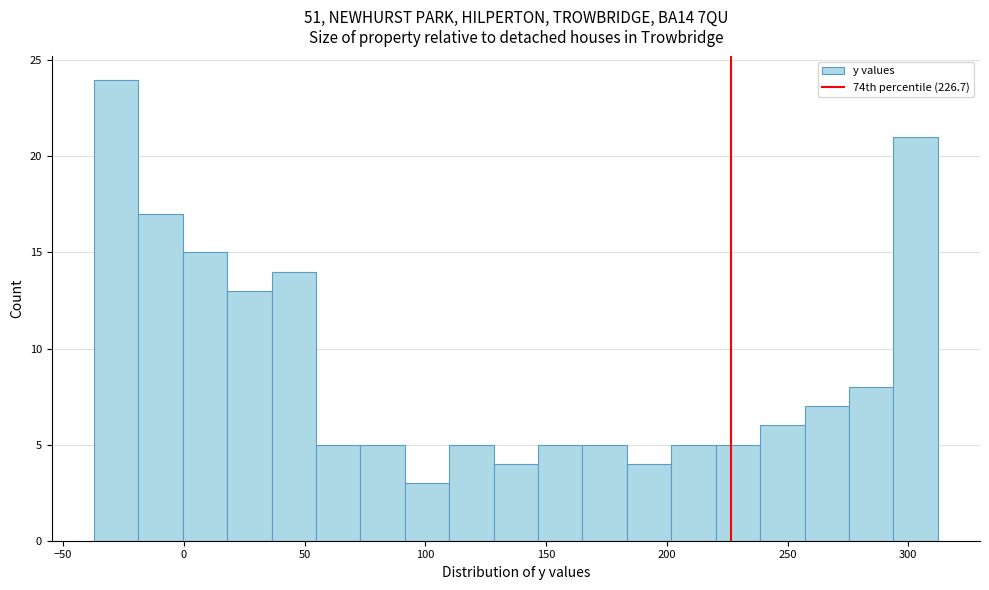

Read against the x-axis, roughly where is the centre of the tallest bar?

-30